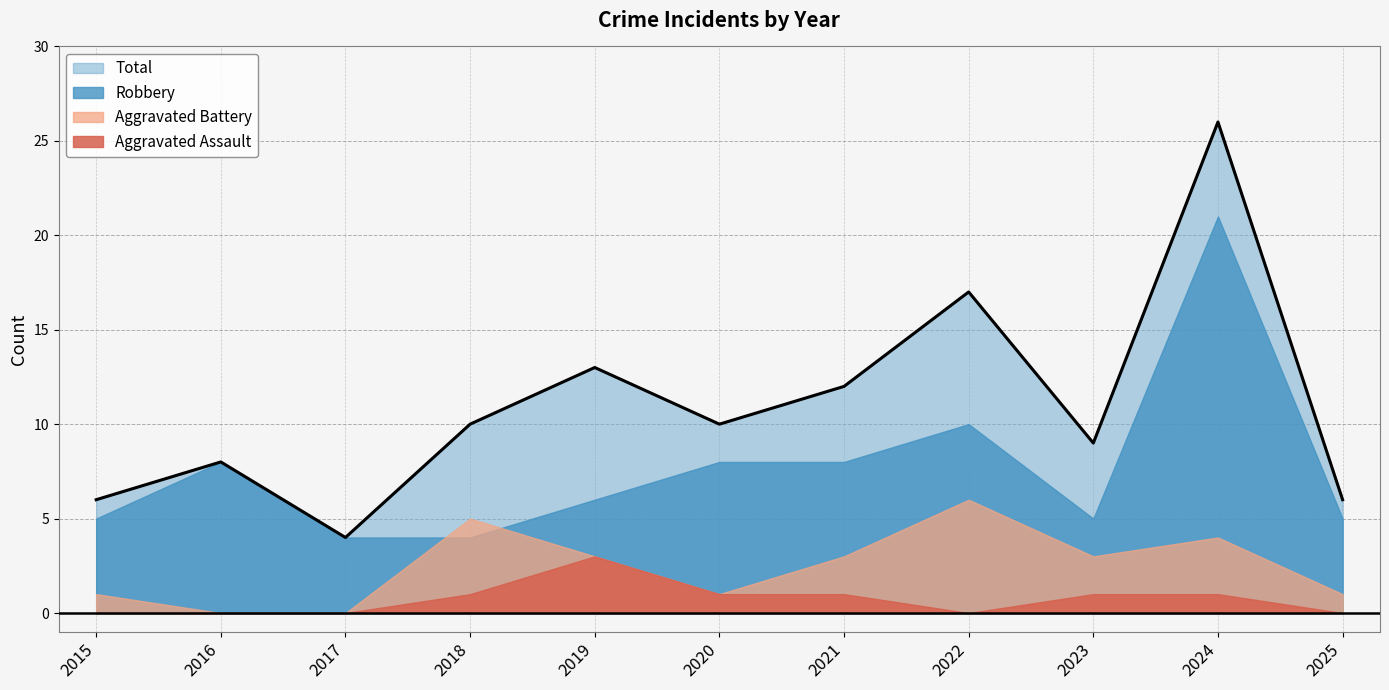

How many Aggravated Assault values are between 0 and 1?

10